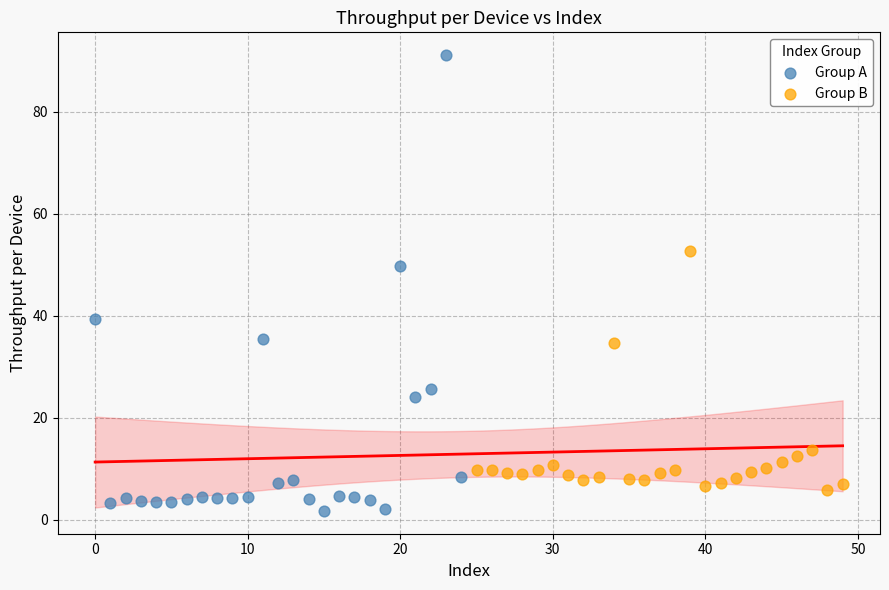

Which series reaches the minimum Y coordinate?

Group A